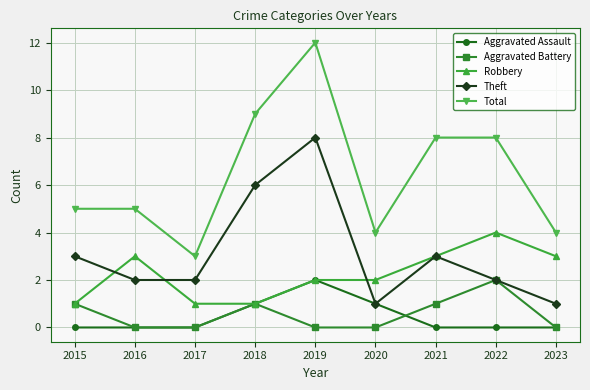

Is it true that Aggravated Battery equals -1 at 2017?

False